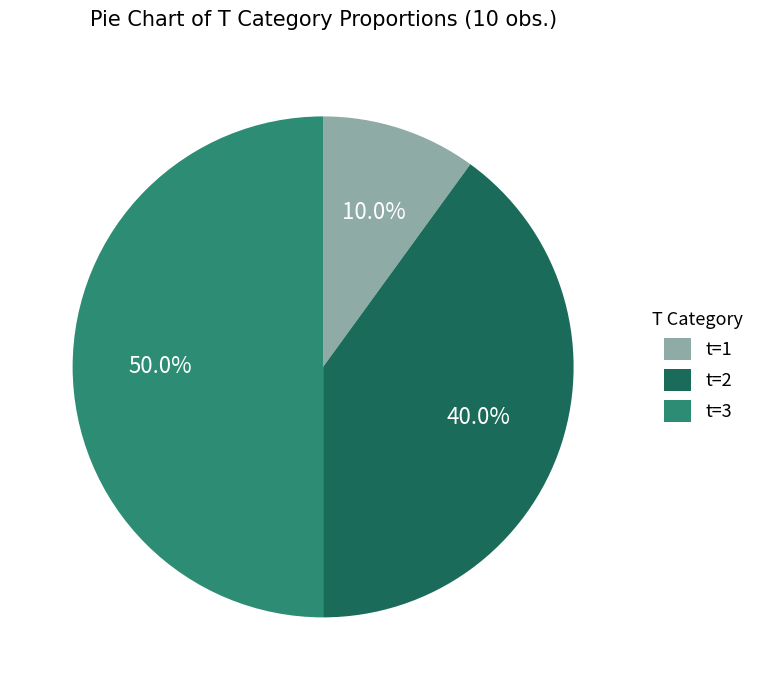

Count the number of slices in the pie.

3